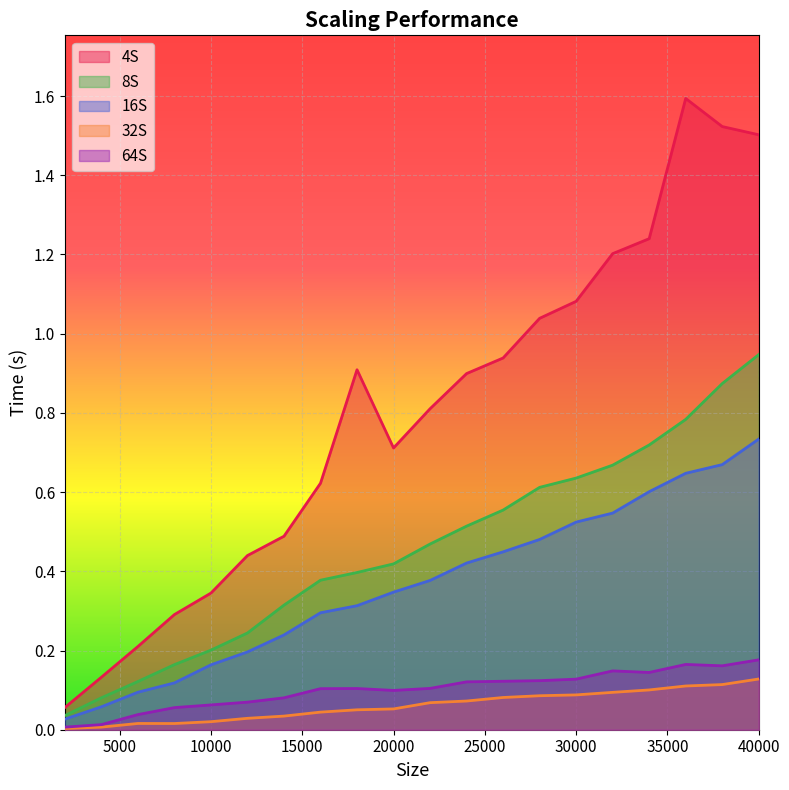

What is the greatest value displayed?

1.6